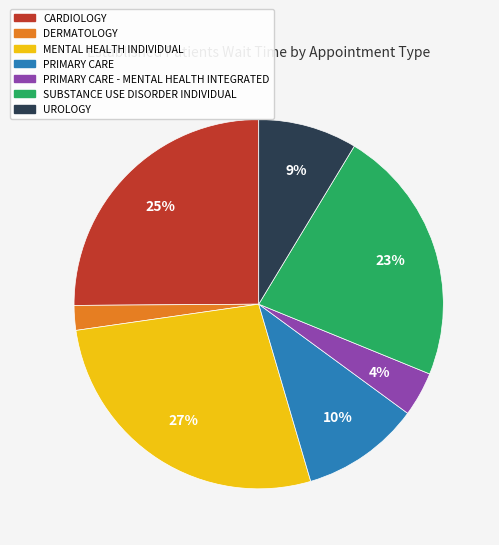

To the nearest percent, what is the difference between the largest and smallest slice percentages?

25%